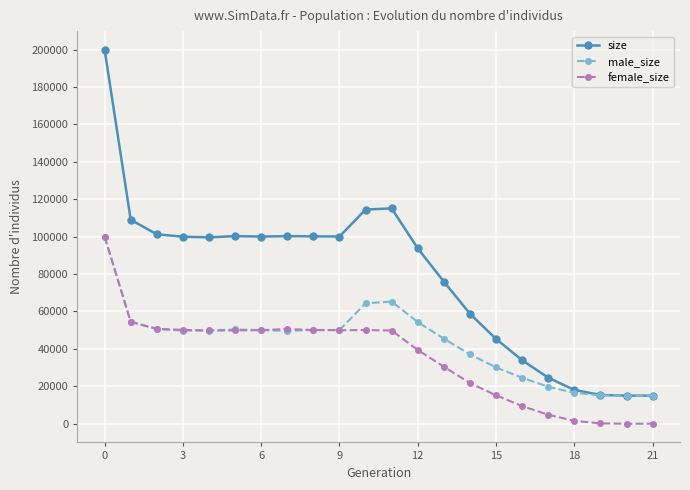

True or false: size has more than 0 points higher than both neighbors.

True